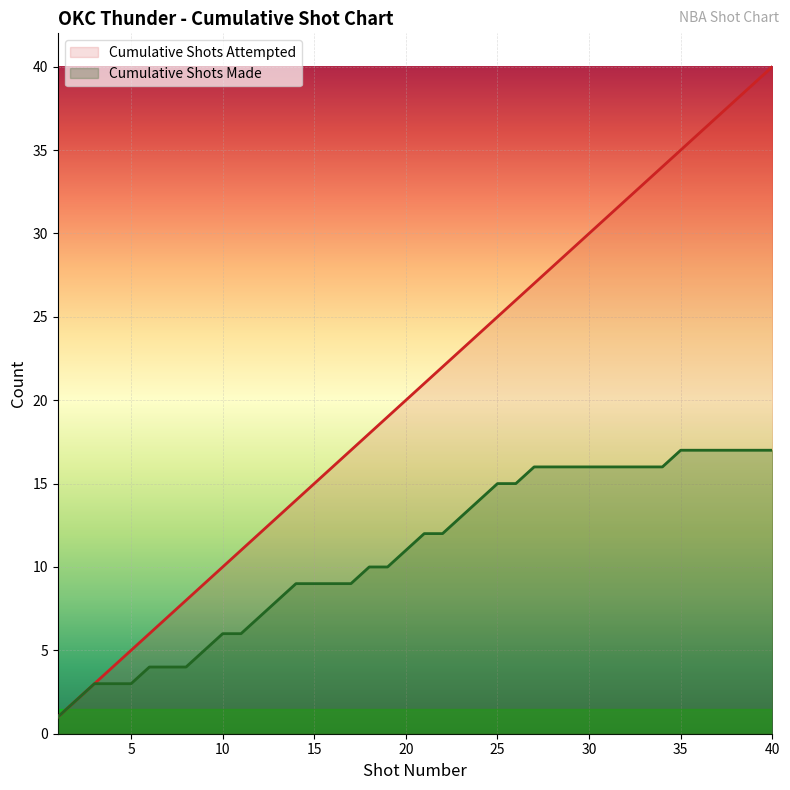

What is the maximum value shown in the chart?

40